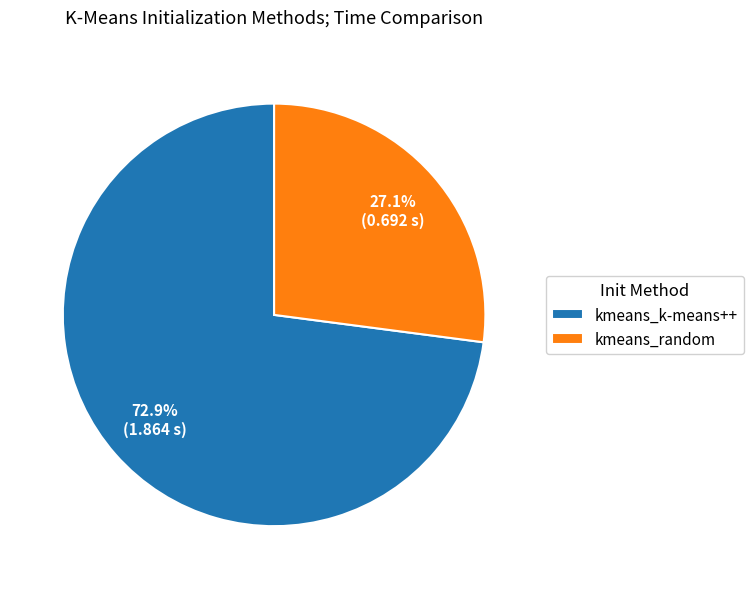

Between kmeans_random and kmeans_k-means++, which is larger?

kmeans_k-means++